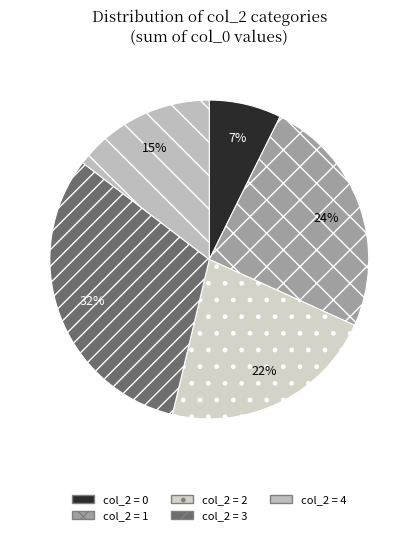

How many segments does this pie chart have?

5